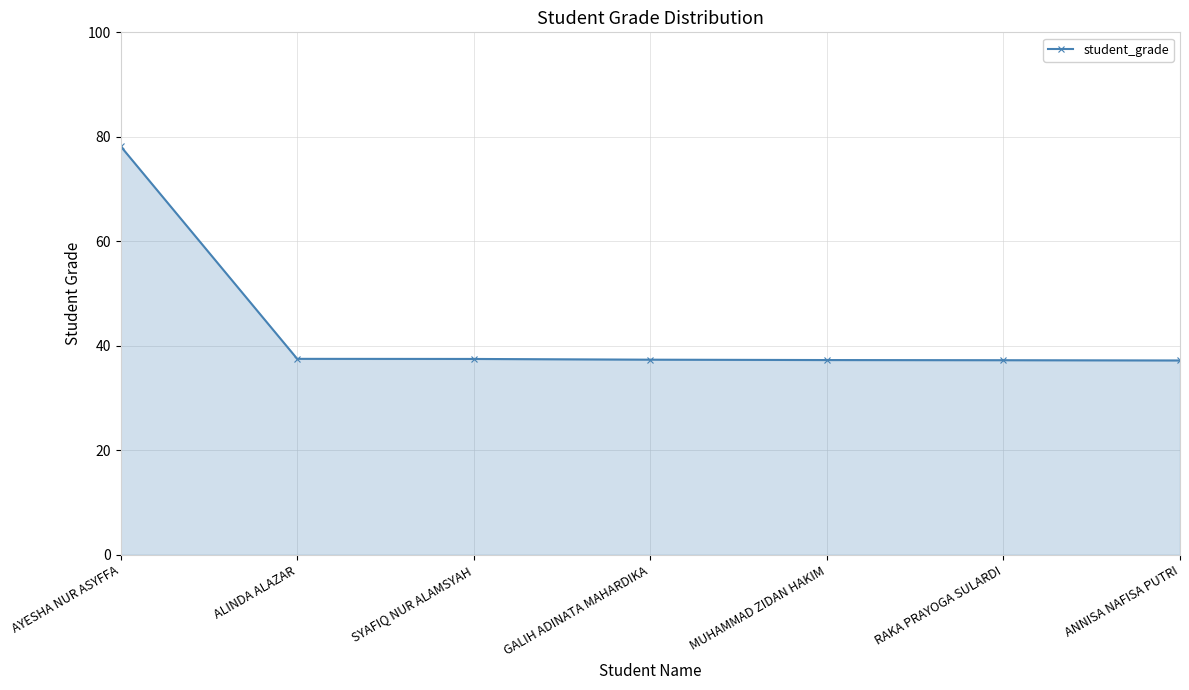

Approximately how many times larger is the value at GALIH ADINATA MAHARDIKA compared to ALINDA ALAZAR?

1.0